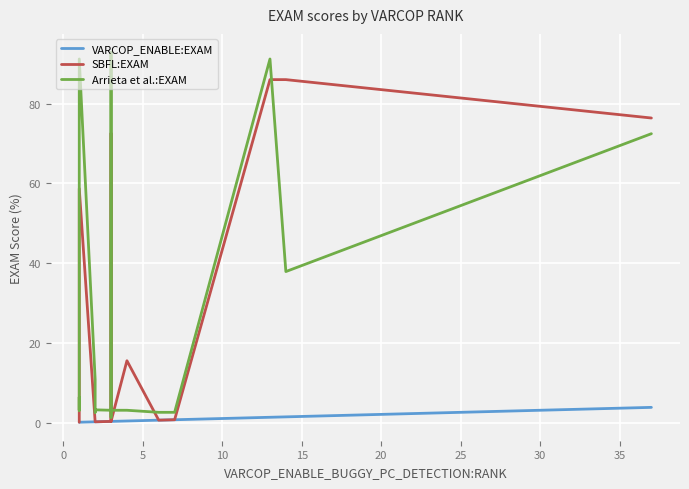

What is the maximum value for VARCOP_ENABLE:EXAM?

3.8